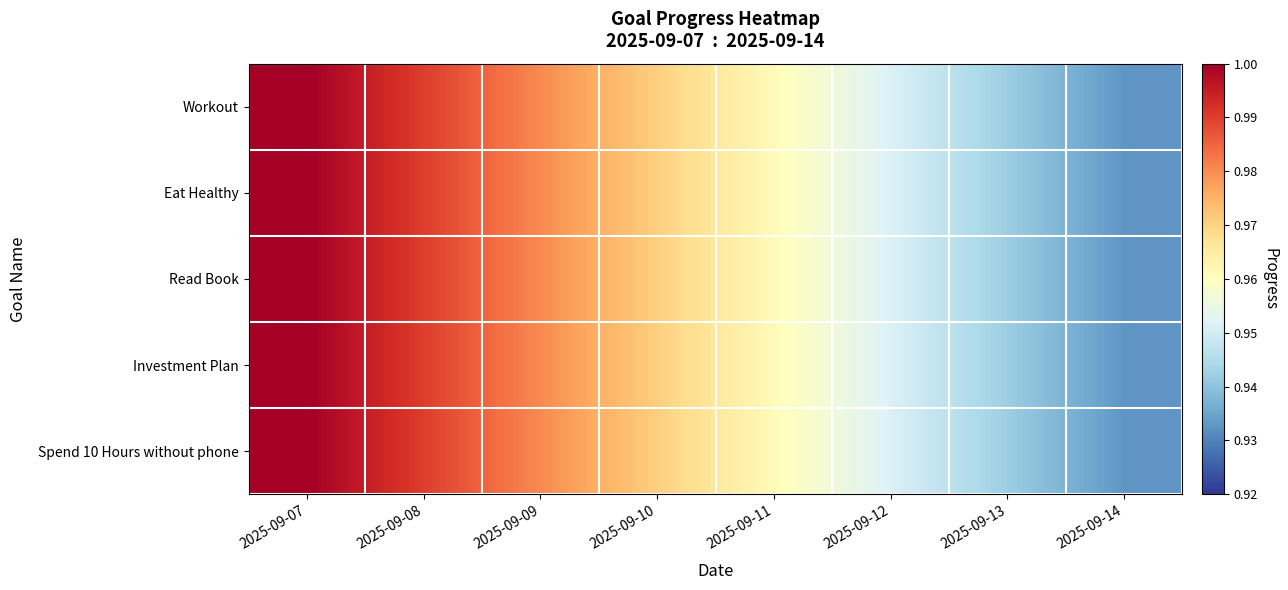

Count the number of categories in the chart.

8